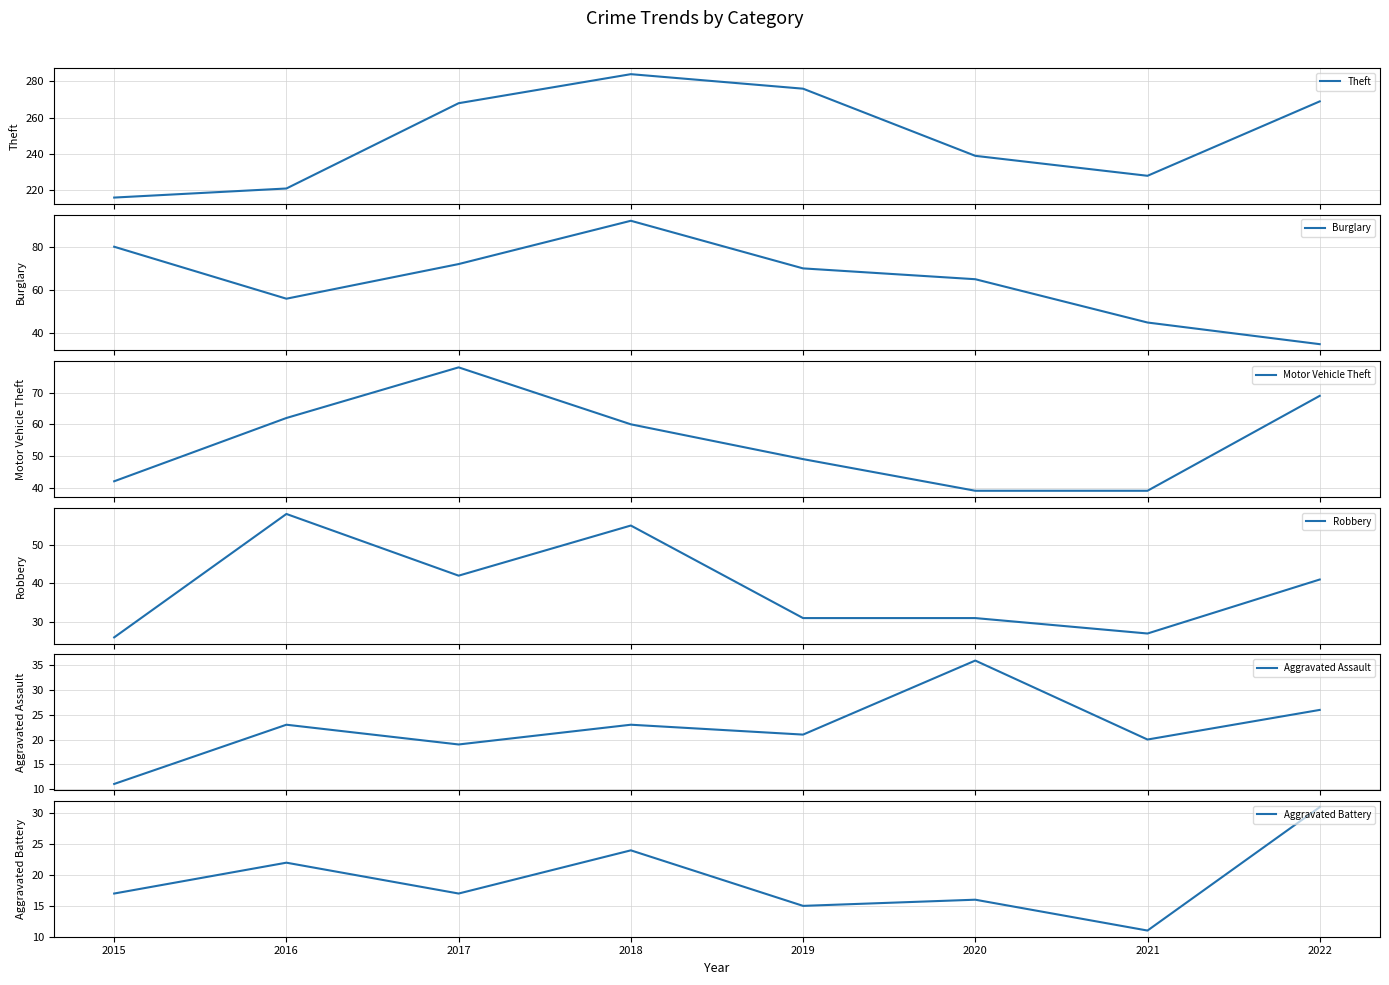

Is this an area chart (filled region under the line)?

No